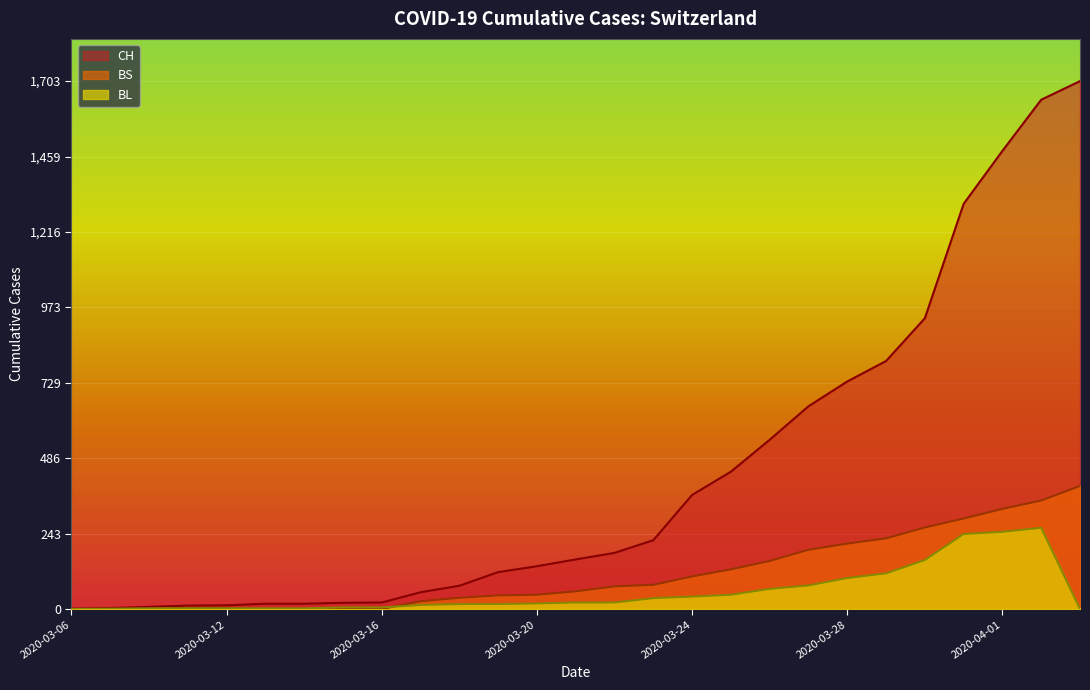

True or false: BL has a value of 16 at 2020-03-18.

True